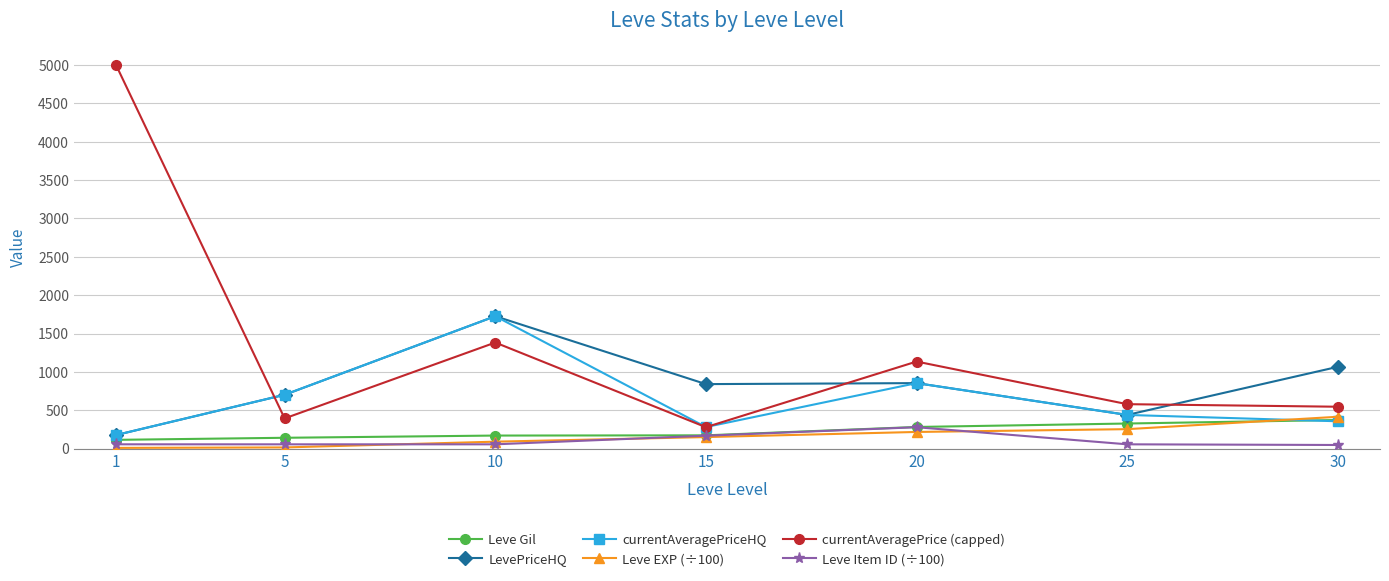

Is this an area chart (filled region under the line)?

No